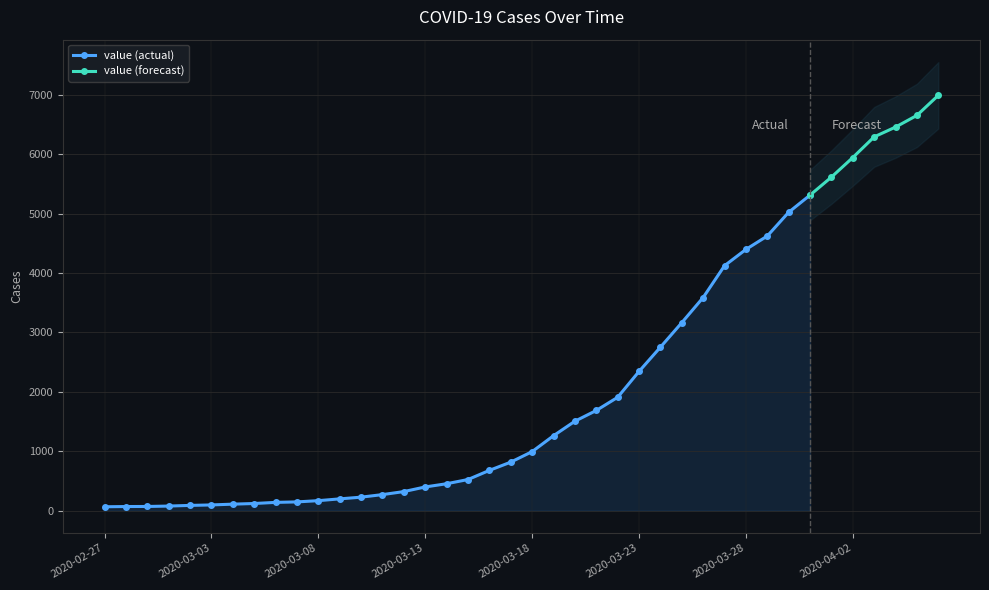

What is the difference between the second highest and second lowest values?

6589